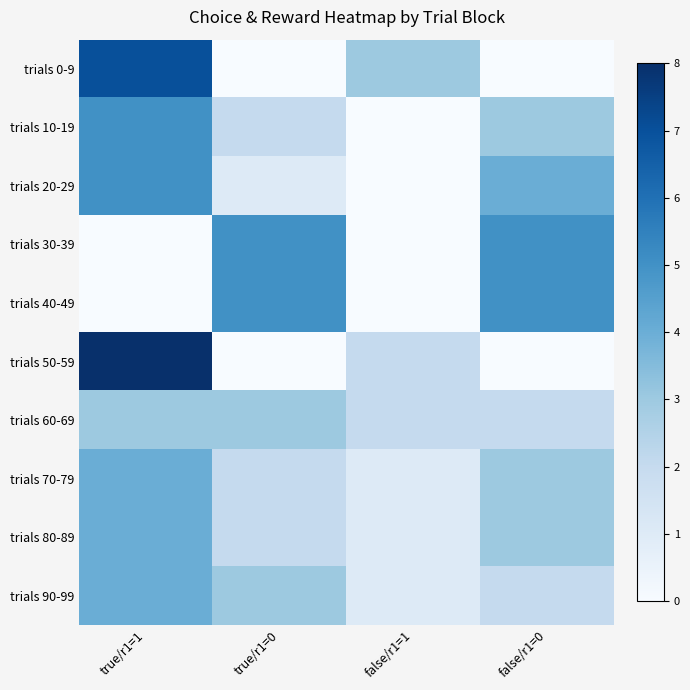

Reading left to right, list all the values displayed in this chart.

trials 0-9: true/r1=1=7	true/r1=0=0	false/r1=1=3	false/r1=0=0
trials 10-19: true/r1=1=5	true/r1=0=2	false/r1=1=0	false/r1=0=3
trials 20-29: true/r1=1=5	true/r1=0=1	false/r1=1=0	false/r1=0=4
trials 30-39: true/r1=1=0	true/r1=0=5	false/r1=1=0	false/r1=0=5
trials 40-49: true/r1=1=0	true/r1=0=5	false/r1=1=0	false/r1=0=5
trials 50-59: true/r1=1=8	true/r1=0=0	false/r1=1=2	false/r1=0=0
trials 60-69: true/r1=1=3	true/r1=0=3	false/r1=1=2	false/r1=0=2
trials 70-79: true/r1=1=4	true/r1=0=2	false/r1=1=1	false/r1=0=3
trials 80-89: true/r1=1=4	true/r1=0=2	false/r1=1=1	false/r1=0=3
trials 90-99: true/r1=1=4	true/r1=0=3	false/r1=1=1	false/r1=0=2